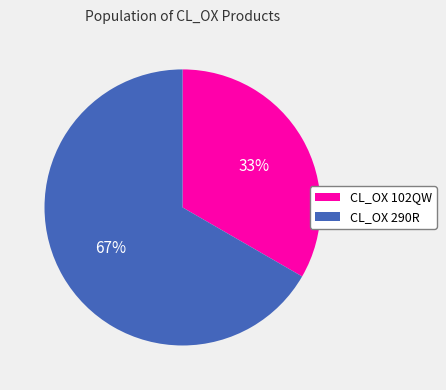

True or false: CL_OX 290R accounts for 67% of the total.

True